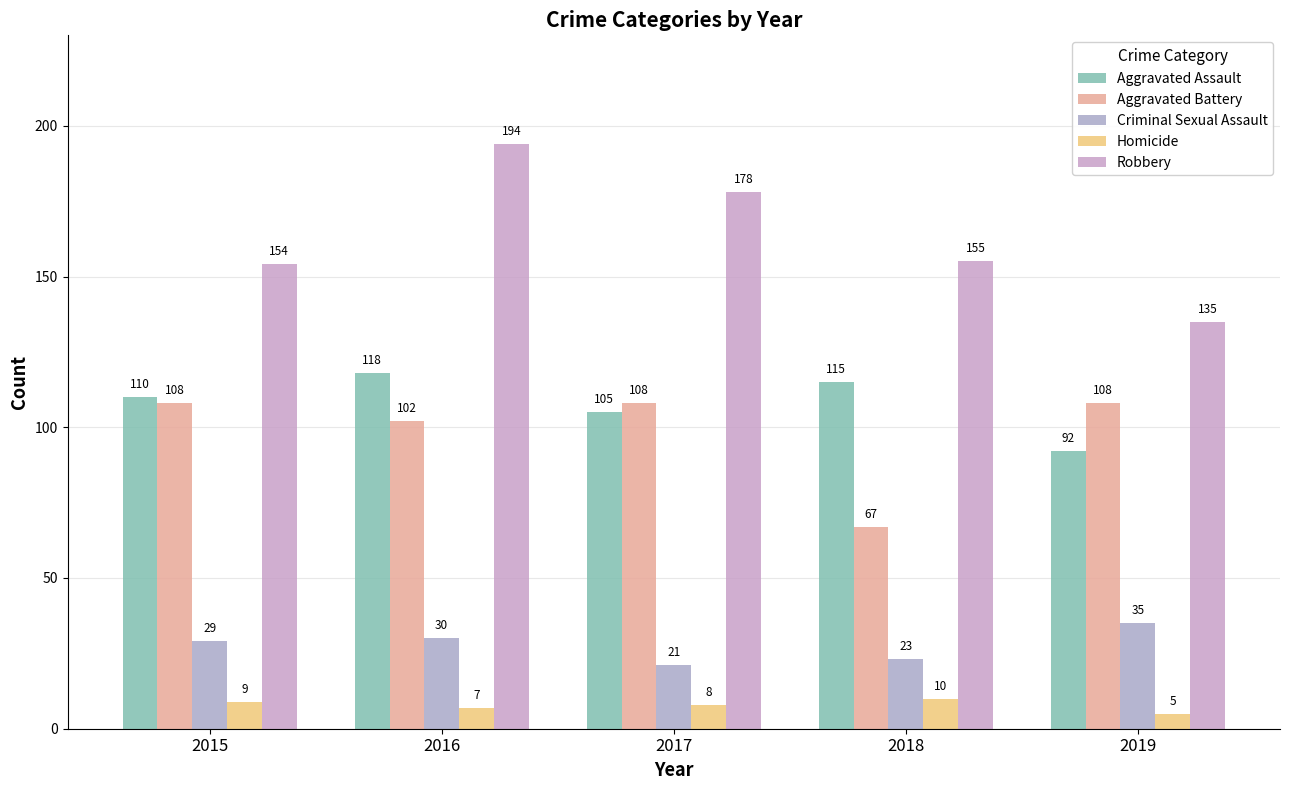

Reading left to right, transcribe all the data shown in this chart.

Aggravated Assault: 110	118	105	115	92
Aggravated Battery: 108	102	108	67	108
Criminal Sexual Assault: 29	30	21	23	35
Homicide: 9	7	8	10	5
Robbery: 154	194	178	155	135